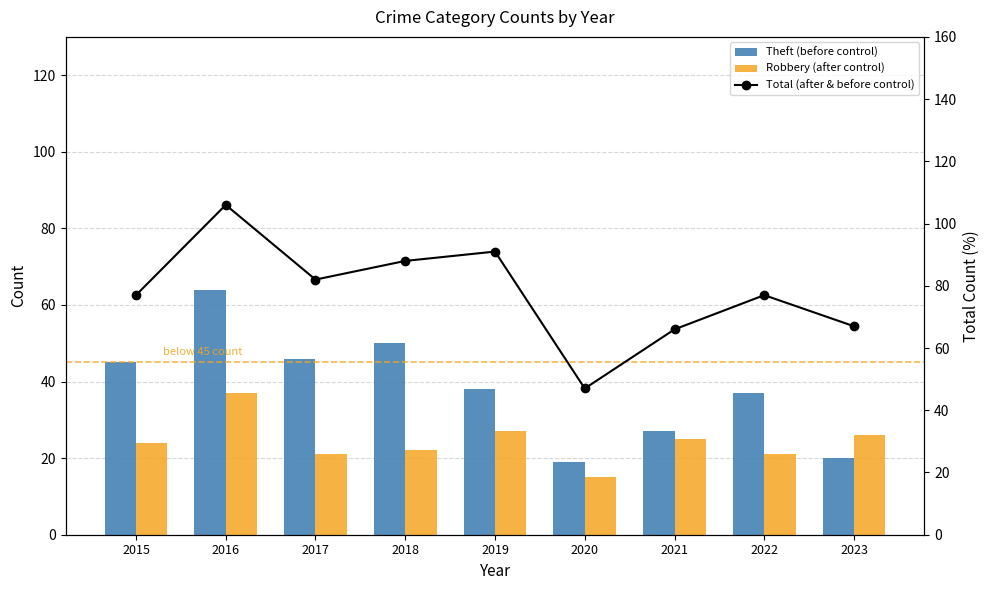

True or false: Theft (before control) has a value of 114 at 2016.

False